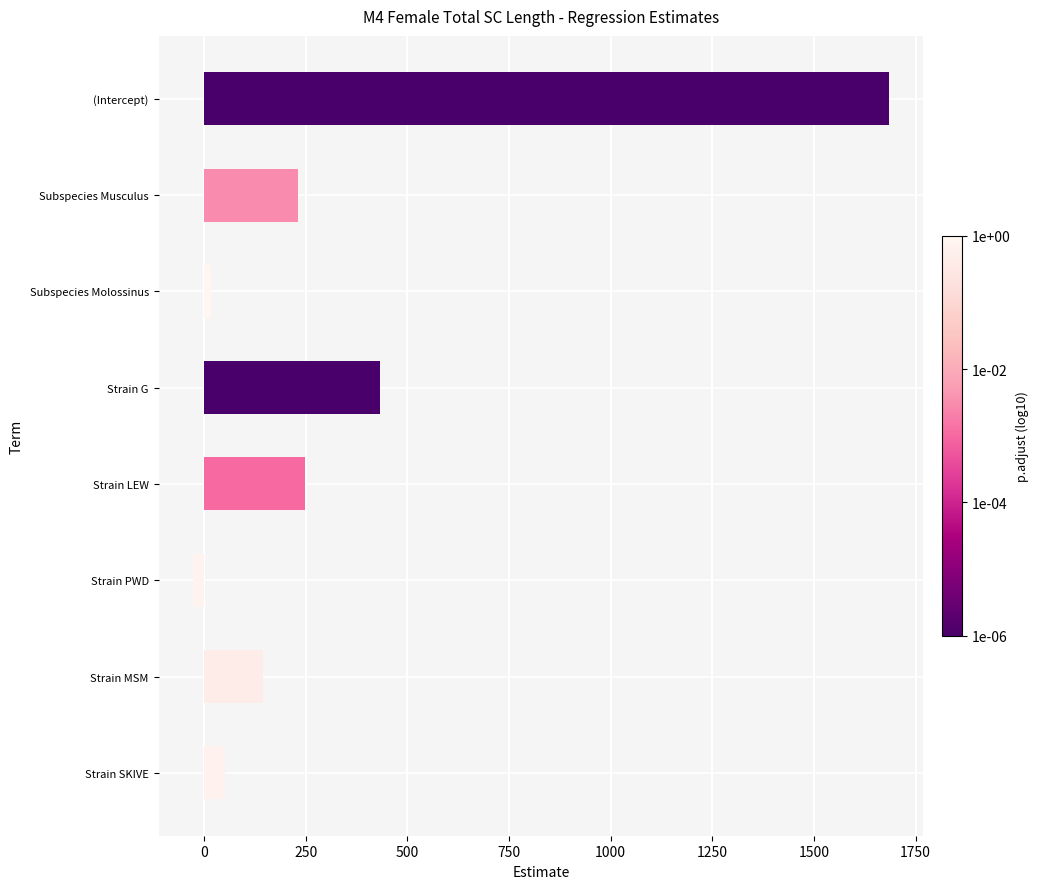

Reading top to bottom, what are all the values shown in this chart?

1683.4	229.6	15.8	431.2	248.7	-26.8	145.3	50.1